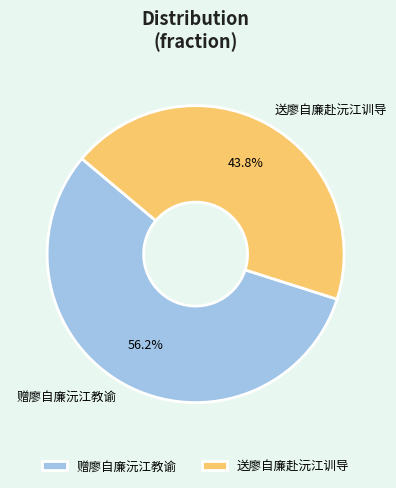

True or false: 送廖自廉赴沅江训导 accounts for 44% of the total.

True